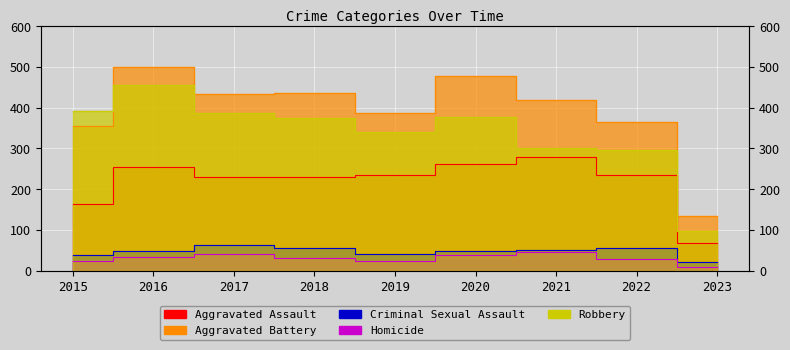

True or false: Aggravated Assault and Aggravated Battery intersect in this chart.

False